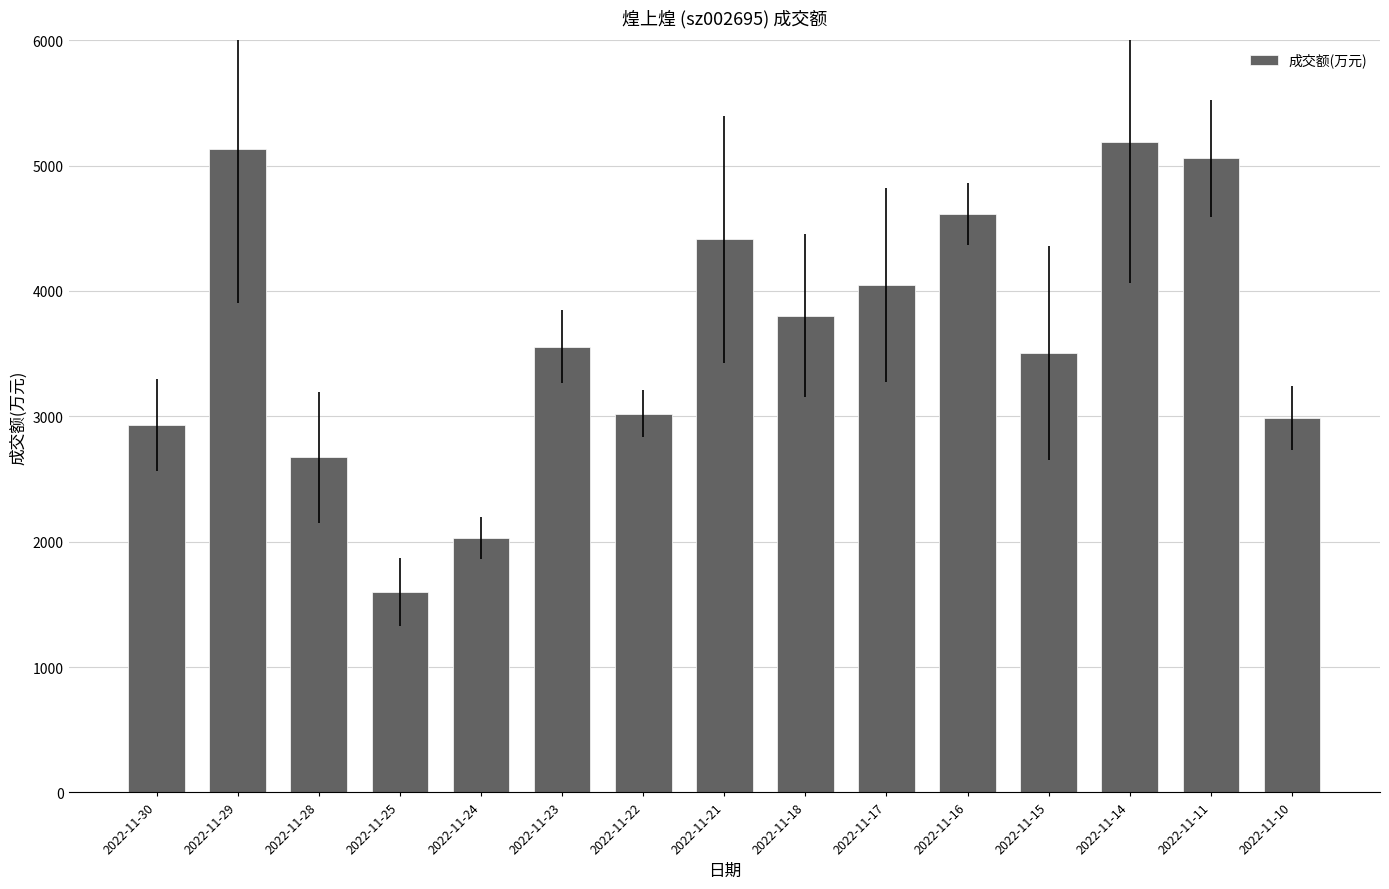

Reading left to right, transcribe all the data shown in this chart.

2022-11-30=2932	2022-11-29=5136	2022-11-28=2672	2022-11-25=1602	2022-11-24=2030	2022-11-23=3557	2022-11-22=3022	2022-11-21=4413	2022-11-18=3804	2022-11-17=4047	2022-11-16=4613	2022-11-15=3506	2022-11-14=5189	2022-11-11=5058	2022-11-10=2987